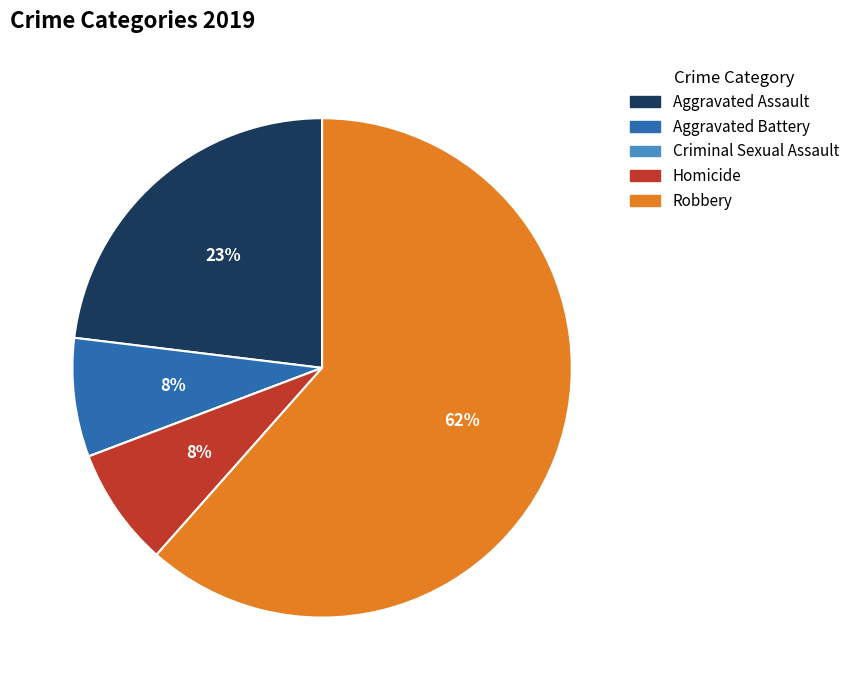

To the nearest percent, what is the average slice percentage?

20%